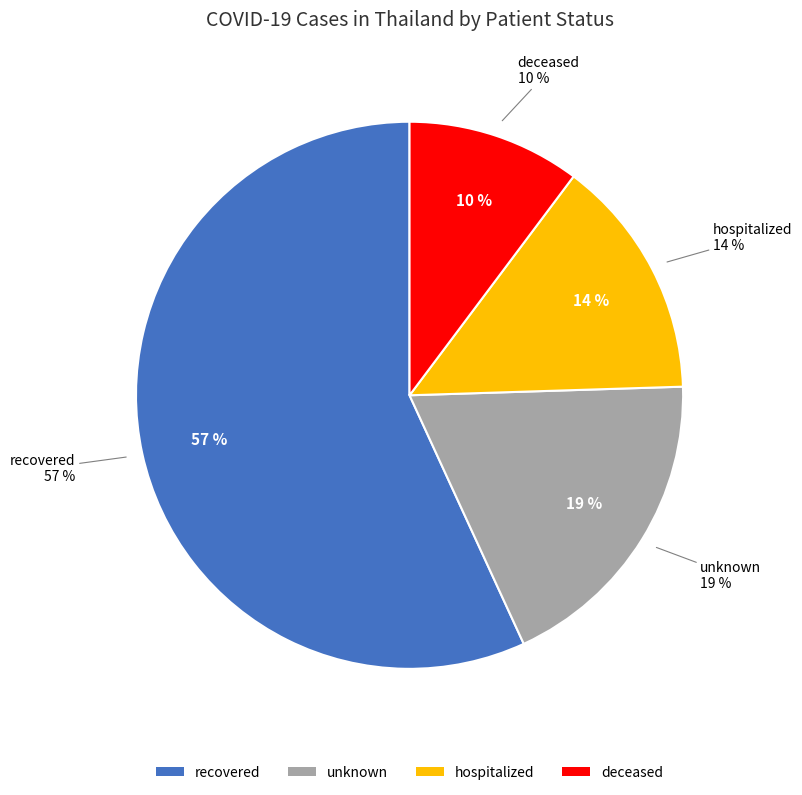

Count the number of slices in the pie.

4